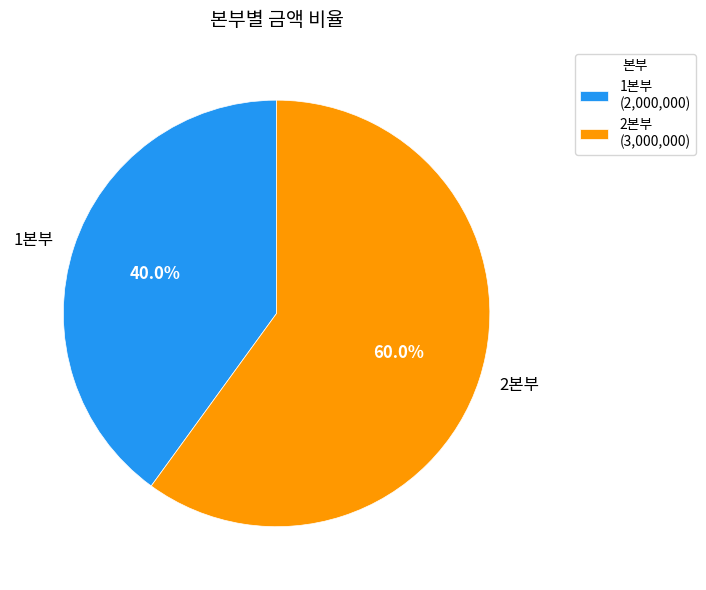

What is the ratio of the value at 2본부 to the value at 1본부?

1.5